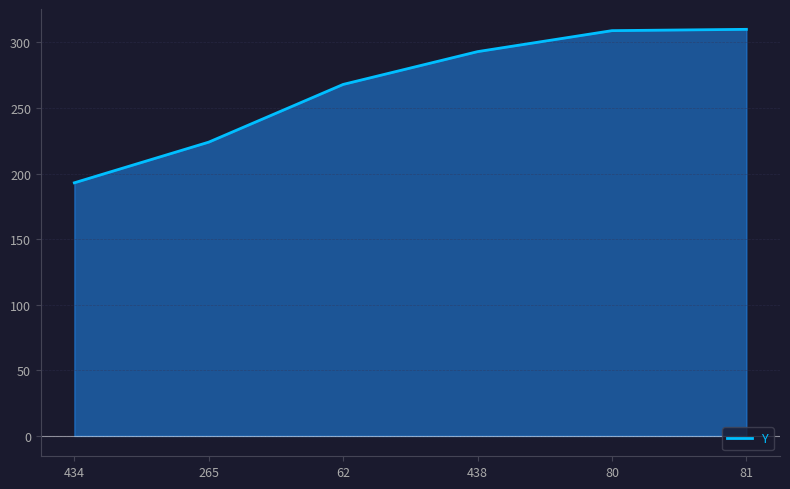

How many values are below 293?

3